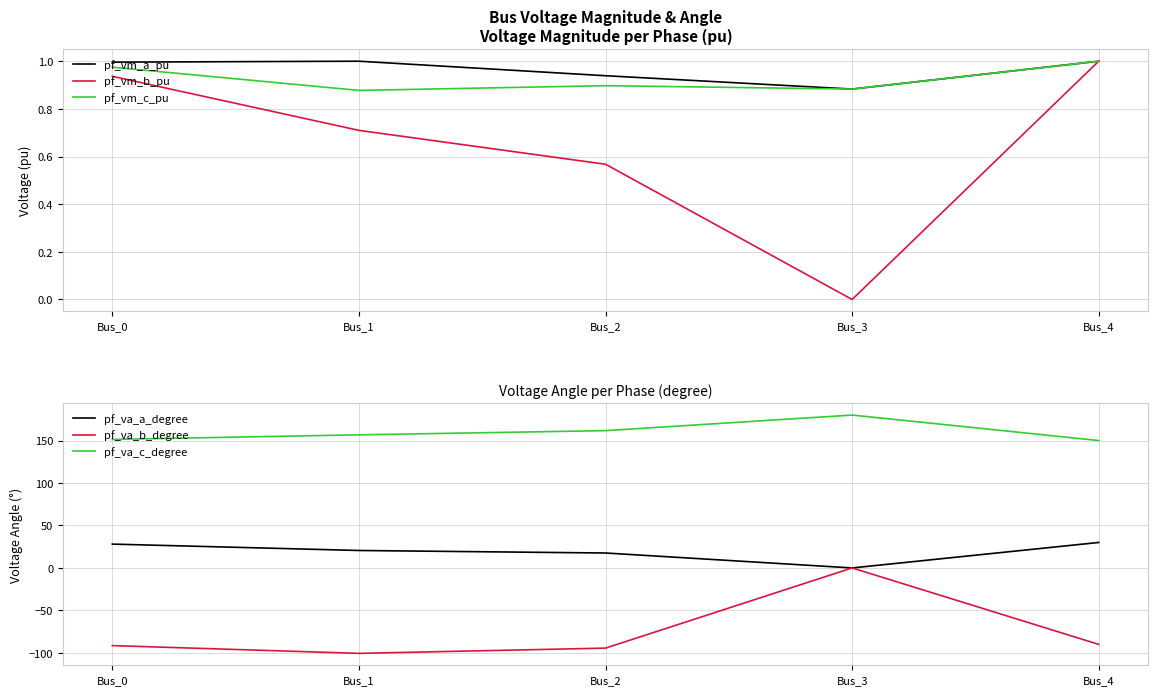

Is this an area chart (filled region under the line)?

No